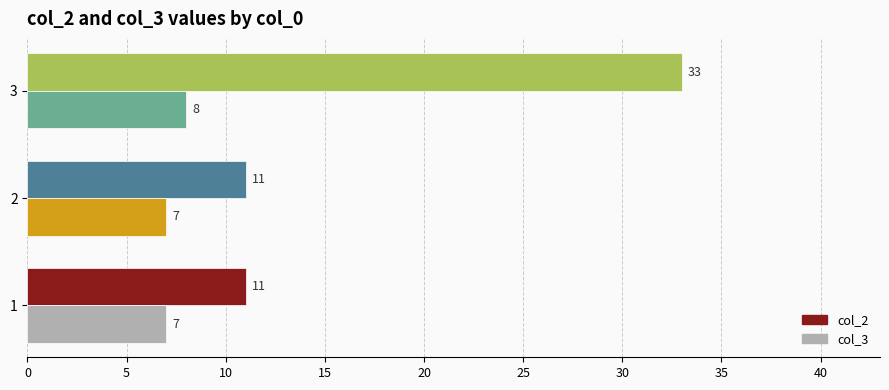

Which series has the widest spread of values?

col_2